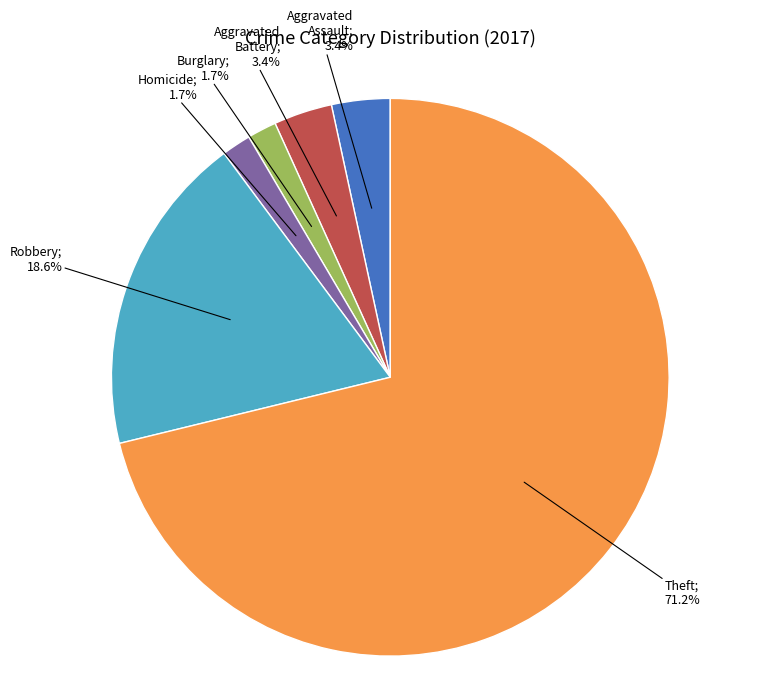

Does any single category account for the majority?

Yes